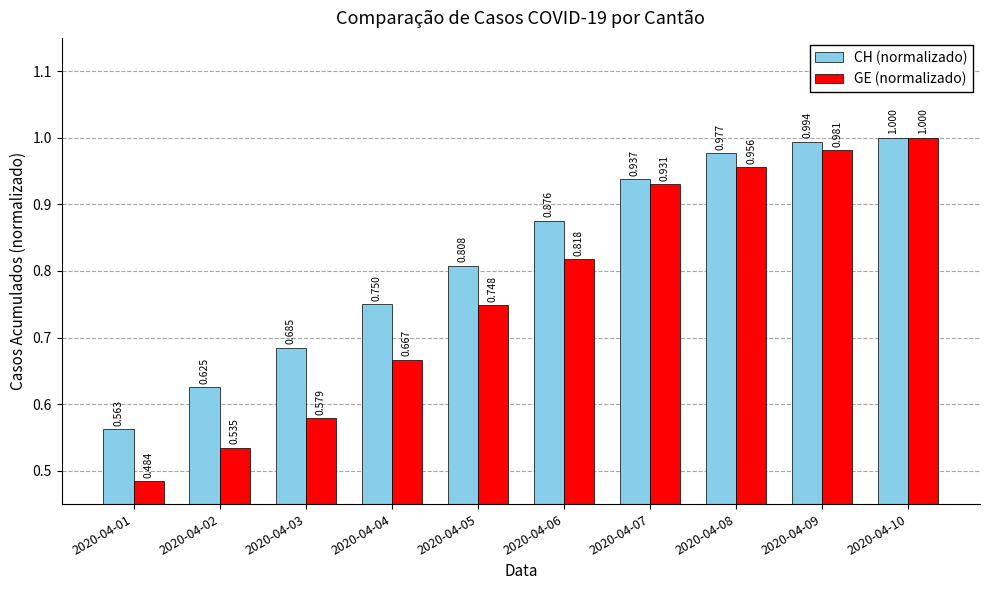

The GE (normalizado) series shows 1.0 at 2020-04-04. True or false?

False